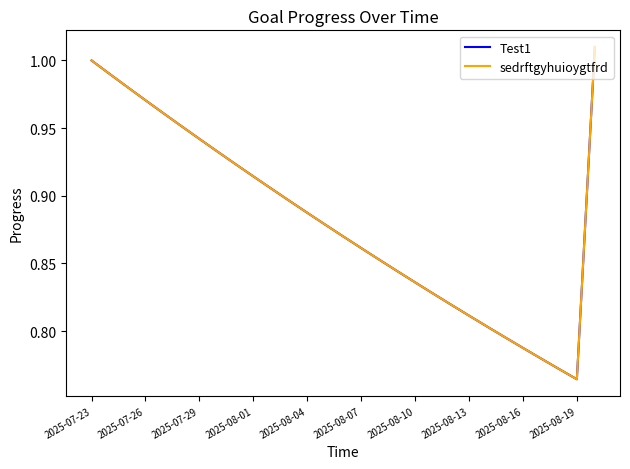

Does the chart have visible grid lines?

No